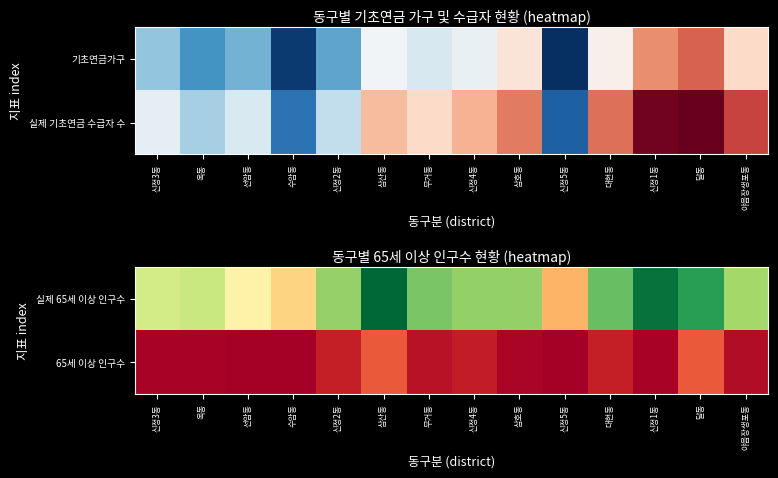

Which series has the largest total across all categories?

실제 65세 이상 인구수